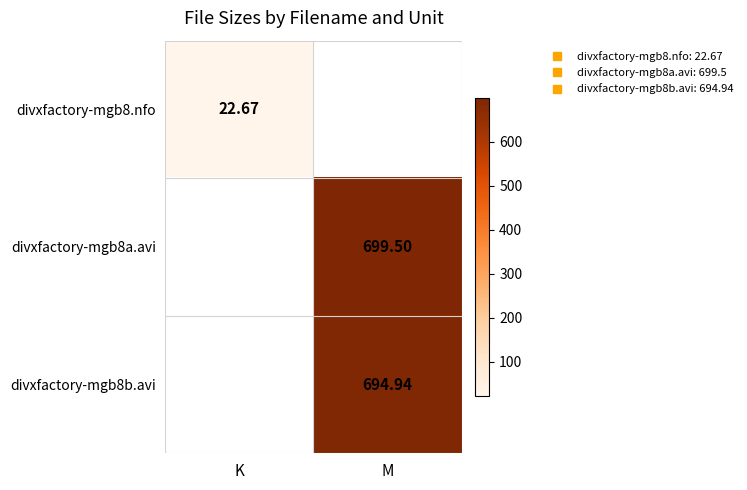

Which series changed the most between K and M?

divxfactory-mgb8a.avi